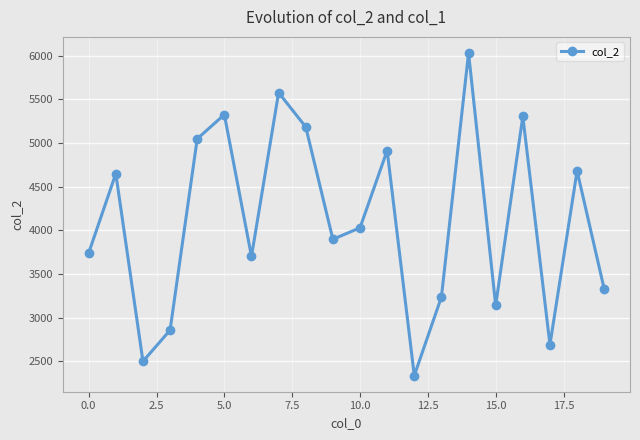

How many interior local valleys (lower than both neighbors) does the data have?

6